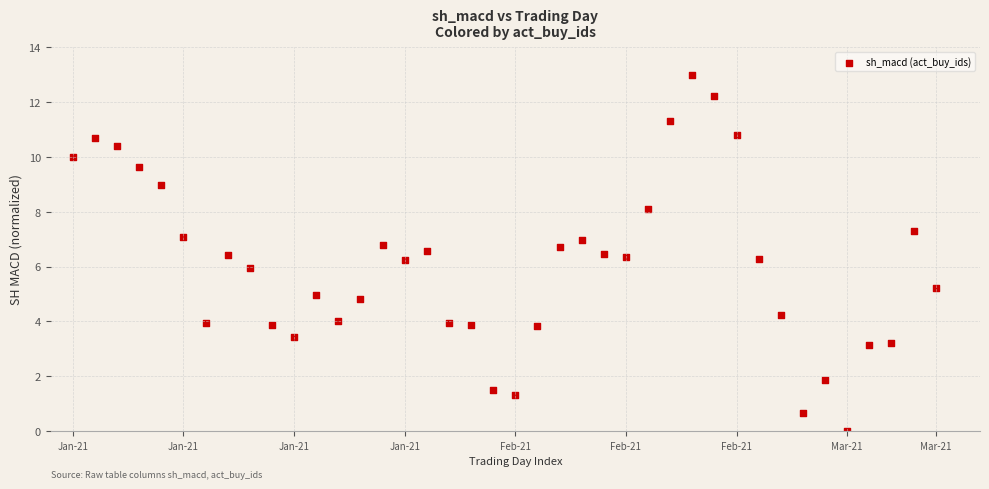

What is the range of Y values (max minus min)?

13.0